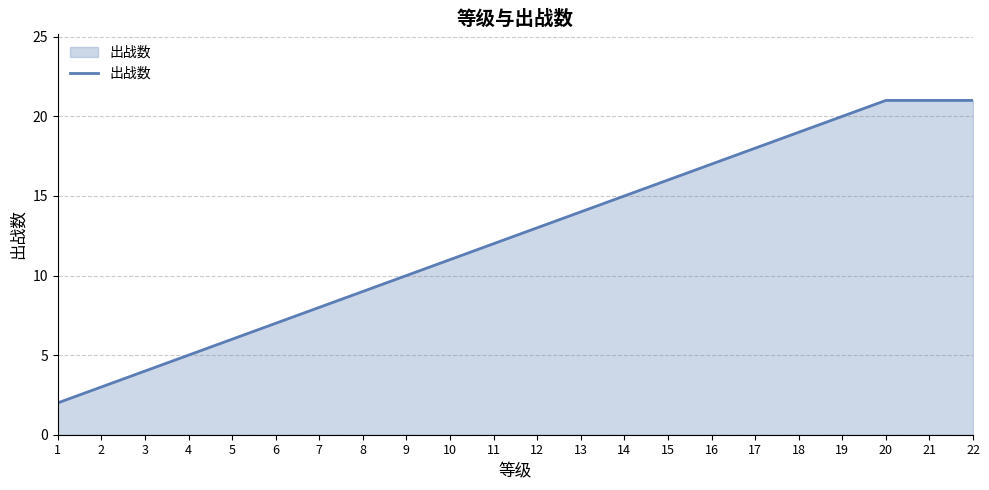

Reading left to right, list all the values displayed in this chart.

1=2	2=3	3=4	4=5	5=6	6=7	7=8	8=9	9=10	10=11	11=12	12=13	13=14	14=15	15=16	16=17	17=18	18=19	19=20	20=21	21=21	22=21